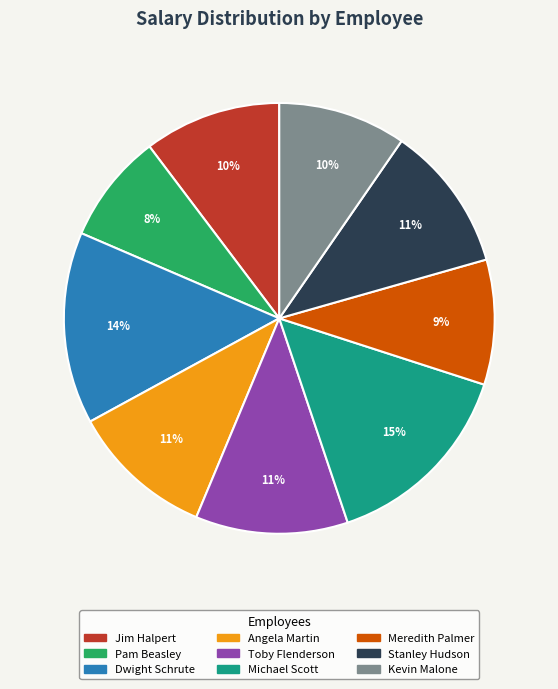

What percentage is the Kevin Malone slice, to the nearest percent?

10%